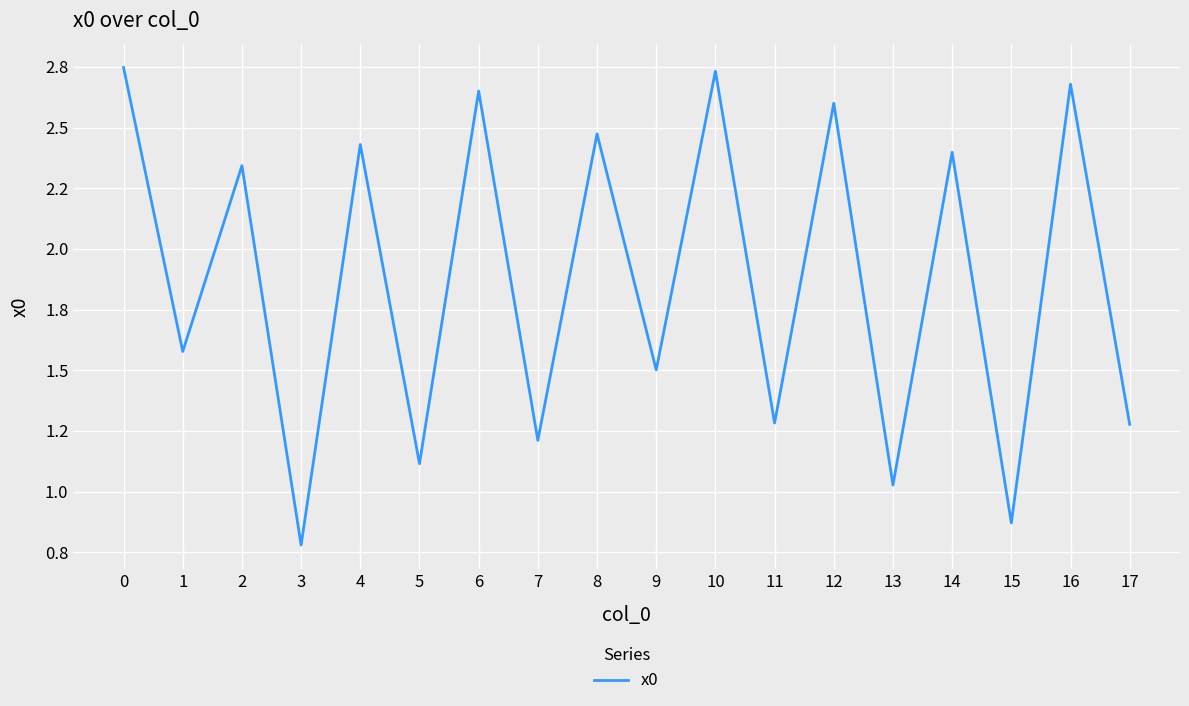

Does the chart have visible grid lines?

Yes